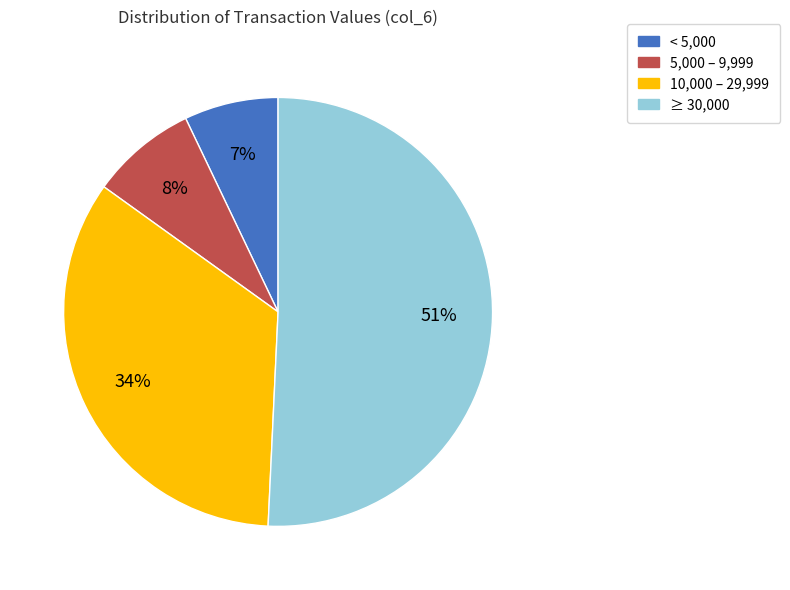

To the nearest percent, what is the difference between the largest and smallest slice percentages?

44%